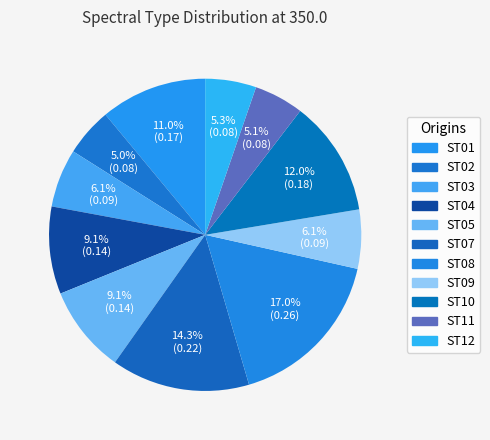

Does ST10 account for over 50% of the chart?

No